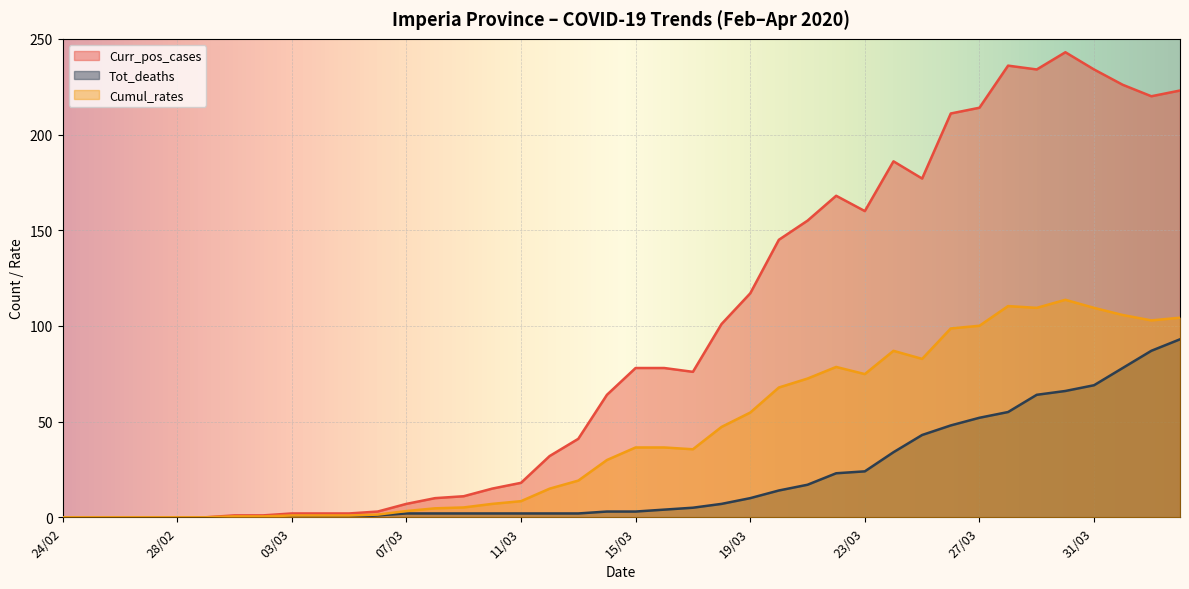

True or false: Tot_deaths has a value of 17.2 at 29/03.

False